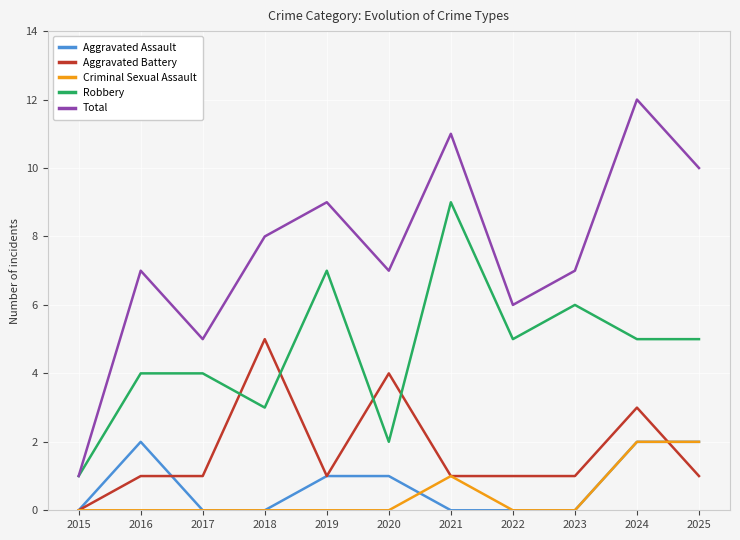

Which series changed the most between 2015 and 2017?

Total